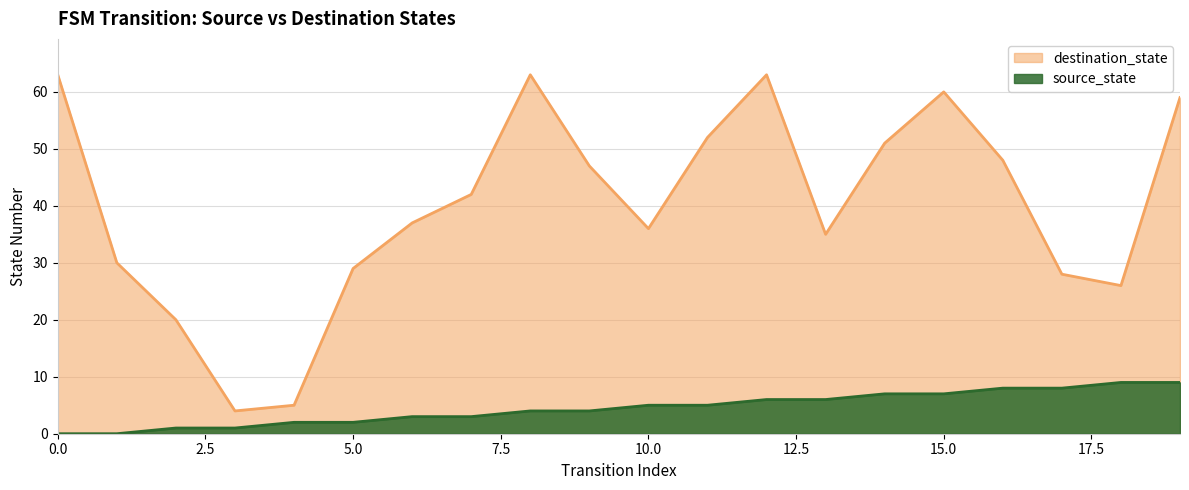

What is the average value of the destination_state series?

40